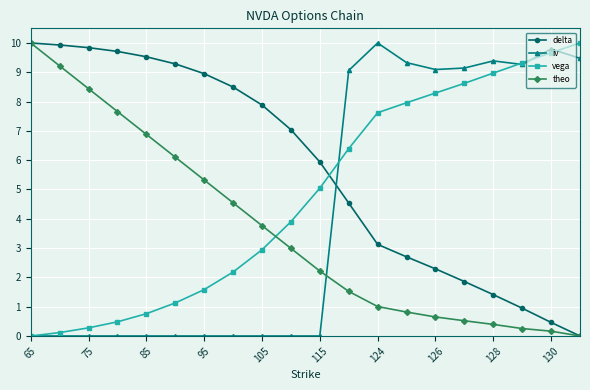

Reading right to left, transcribe all the data shown in this chart.

delta: 0.0	0.5	0.9	1.4	1.9	2.3	2.7	3.1	4.5	5.9	7.0	7.9	8.5	9.0	9.3	9.5	9.7	9.8	9.9	10.0
iv: 9.5	9.8	9.3	9.4	9.1	9.1	9.3	10.0	9.1	0.0	0.0	0.0	0.0	0.0	0.0	0.0	0.0	0.0	0.0	0.0
vega: 10.0	9.7	9.3	9.0	8.6	8.3	8.0	7.6	6.4	5.0	3.9	2.9	2.2	1.6	1.1	0.8	0.5	0.3	0.1	0.0
theo: 0.0	0.2	0.3	0.4	0.5	0.6	0.8	1.0	1.5	2.2	3.0	3.8	4.5	5.3	6.1	6.9	7.7	8.4	9.2	10.0